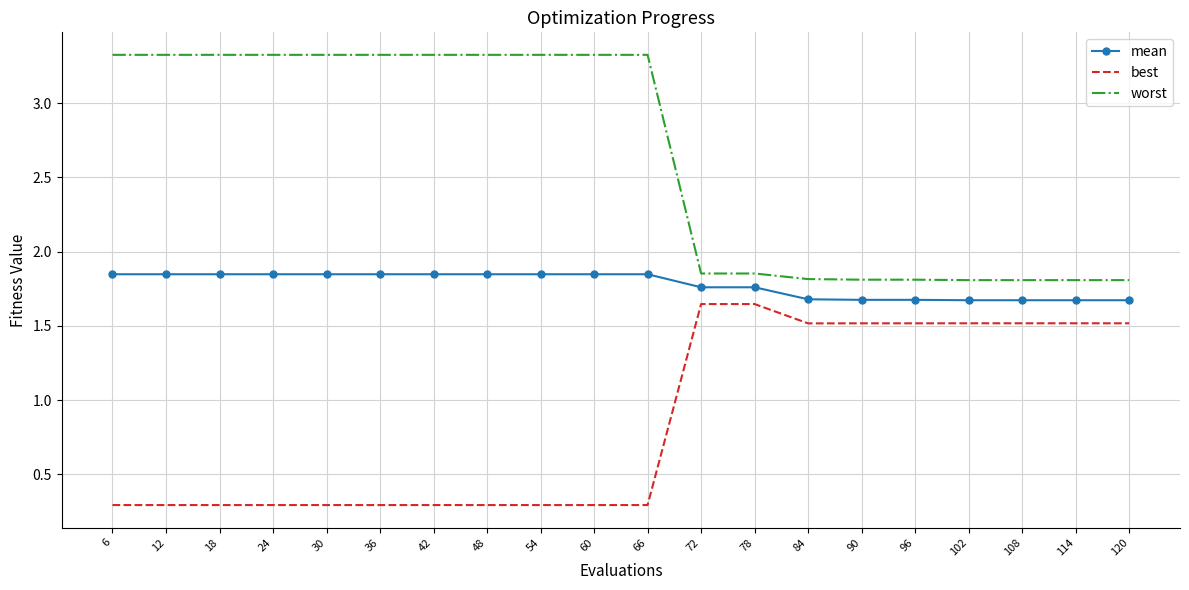

Is the value of mean at 42 greater than the value of worst at 42?

No